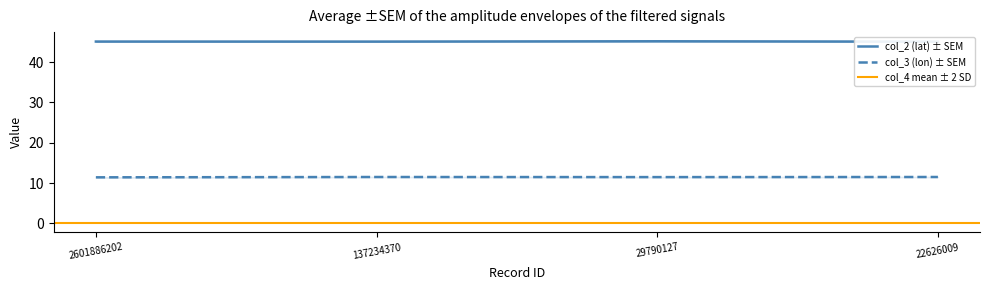

Read the col_2 value at 137234370.

45.1